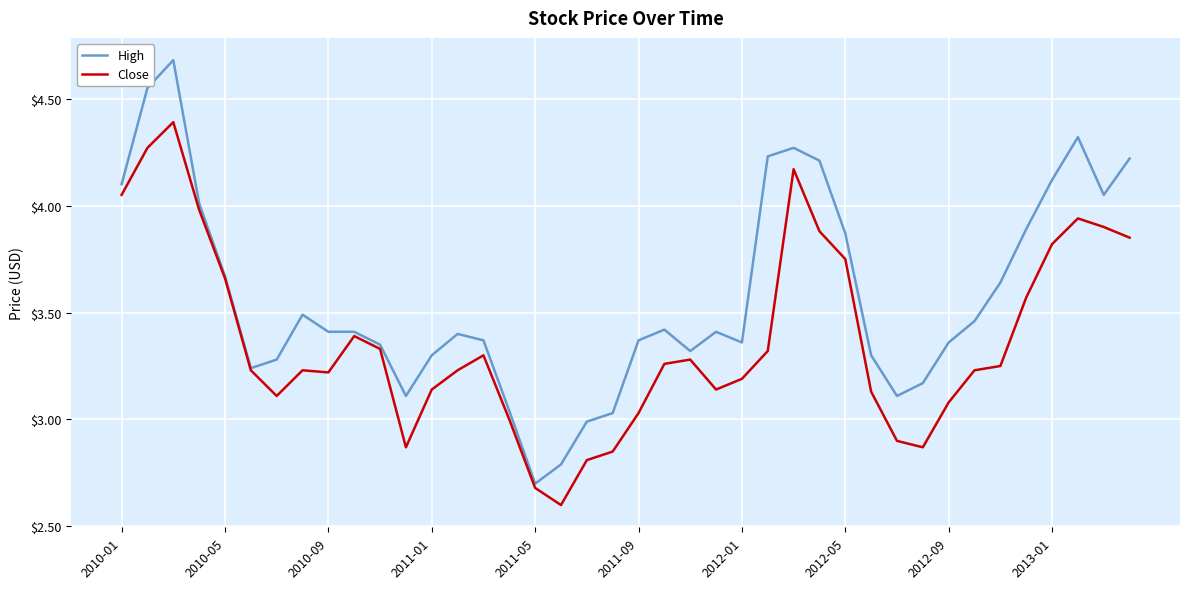

What is the smallest value displayed?

2.6